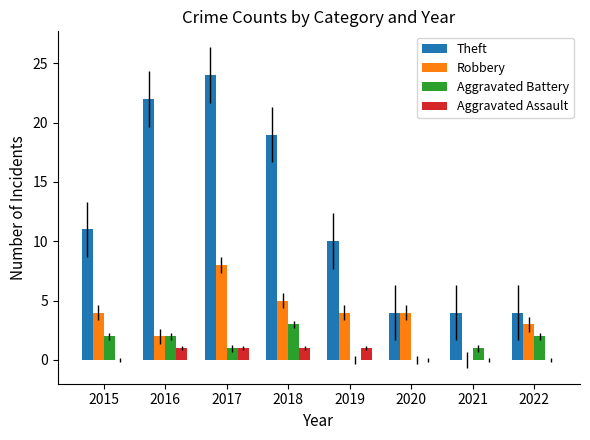

How many values in Robbery are above zero?

7